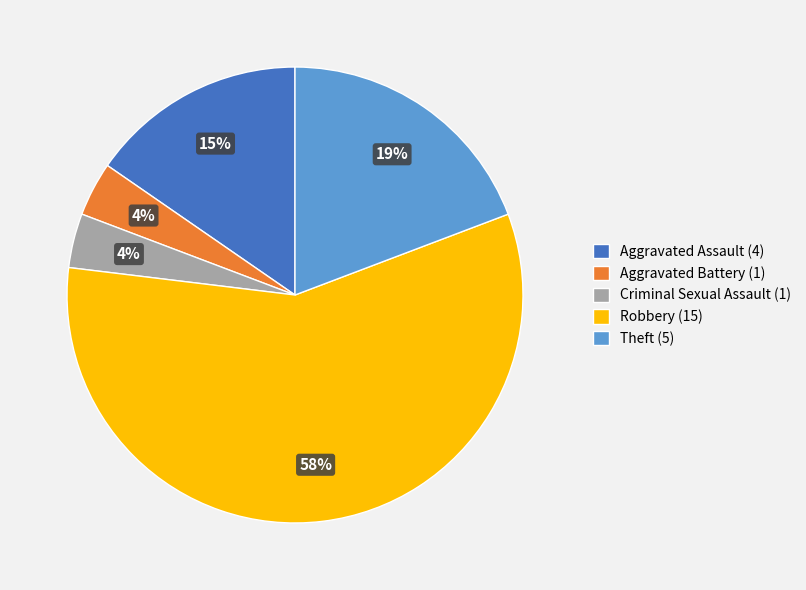

Which category has the biggest portion of the pie?

Robbery